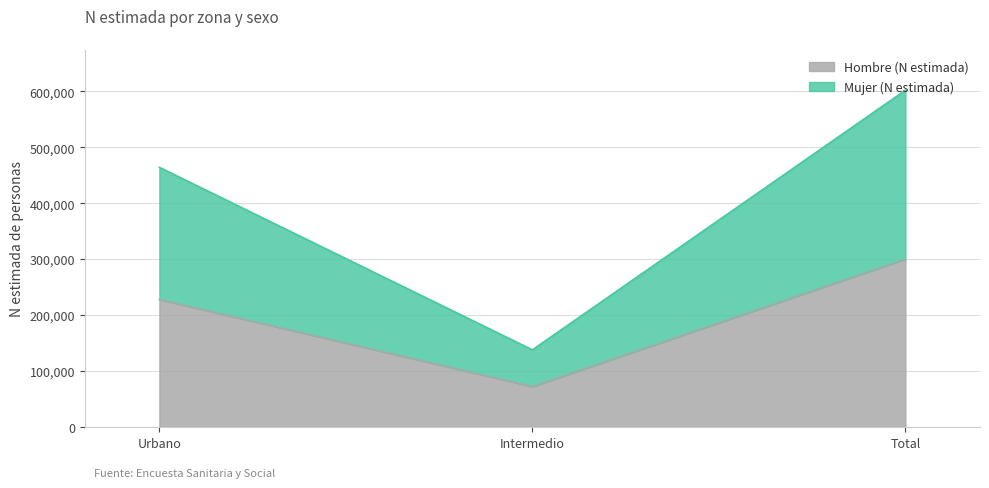

Rank the series by their average value, from highest to lowest.

Mujer (N estimada), Hombre (N estimada)